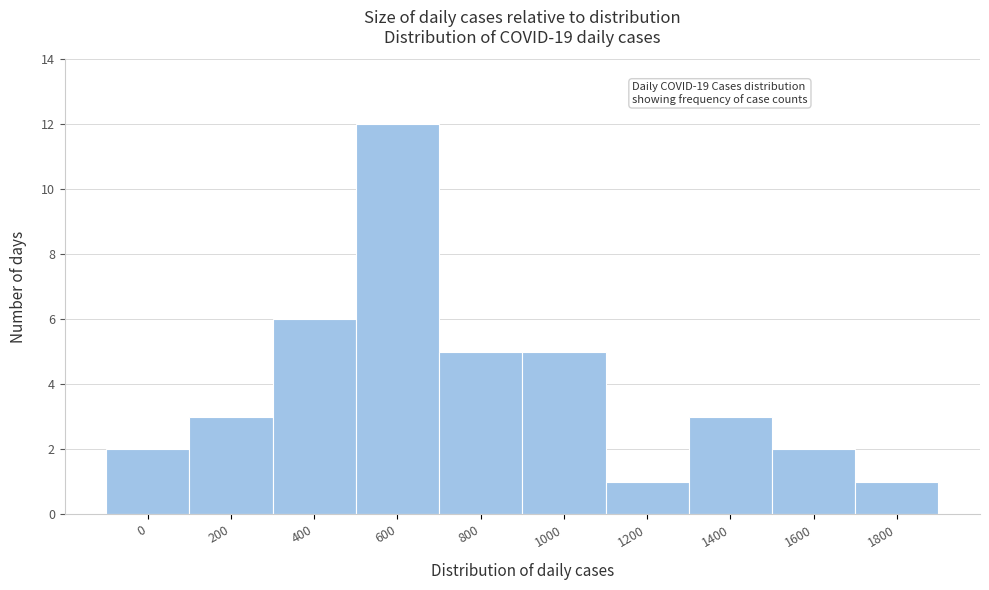

Reading left to right, transcribe all the data shown in this chart.

2	3	6	12	5	5	1	3	2	1